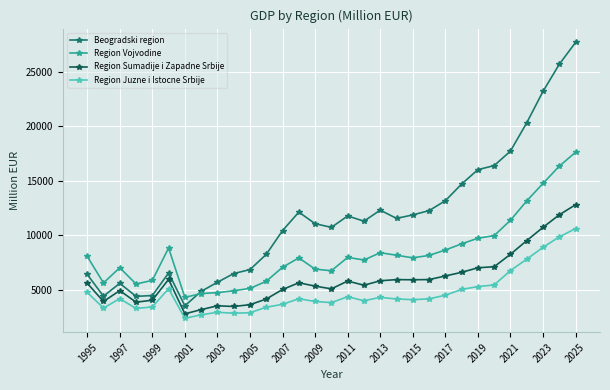

Rank the series by their maximum value, from highest to lowest.

Beogradski region, Region Vojvodine, Region Sumadije i Zapadne Srbije, Region Juzne i Istocne Srbije